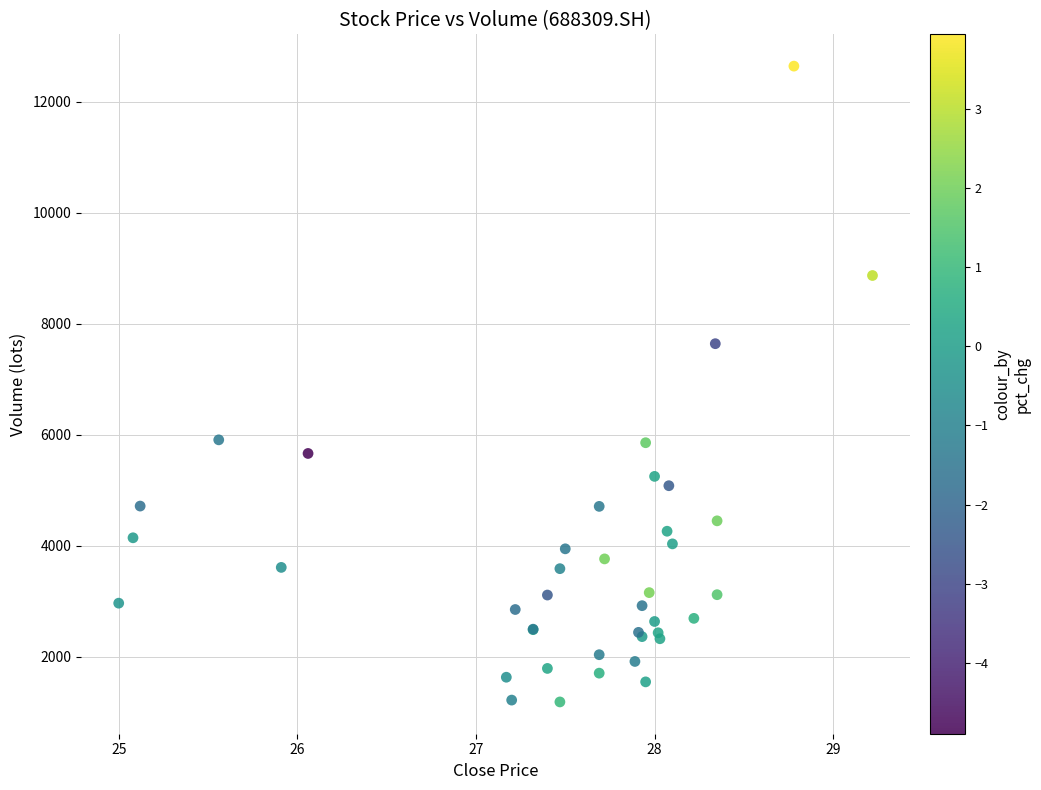

What Y value in the scatter plot is closest to 6913?

7639.6